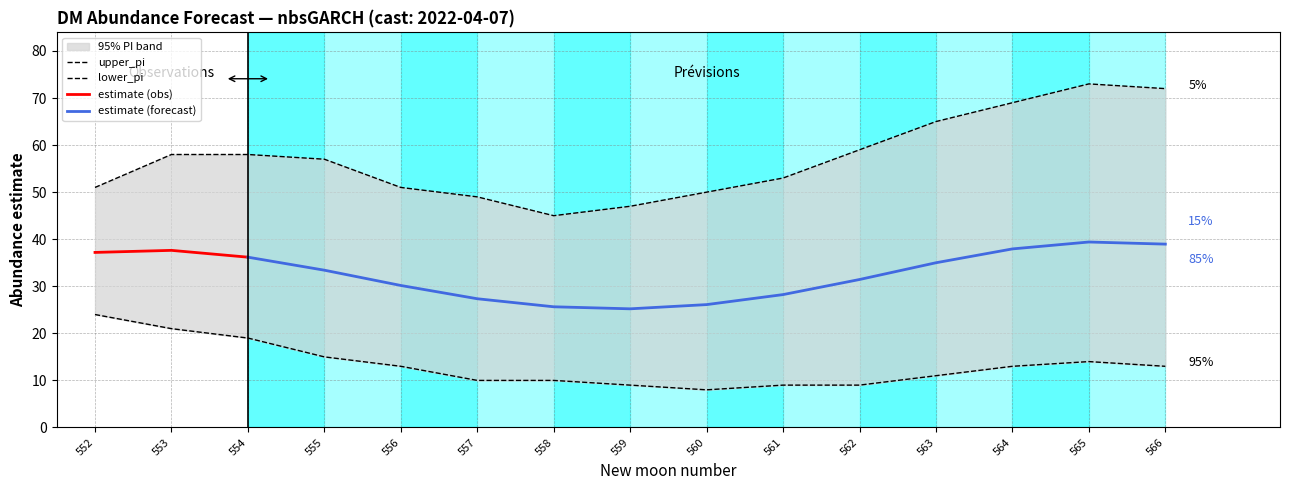

How many data points in upper_pi are less than 57?

7